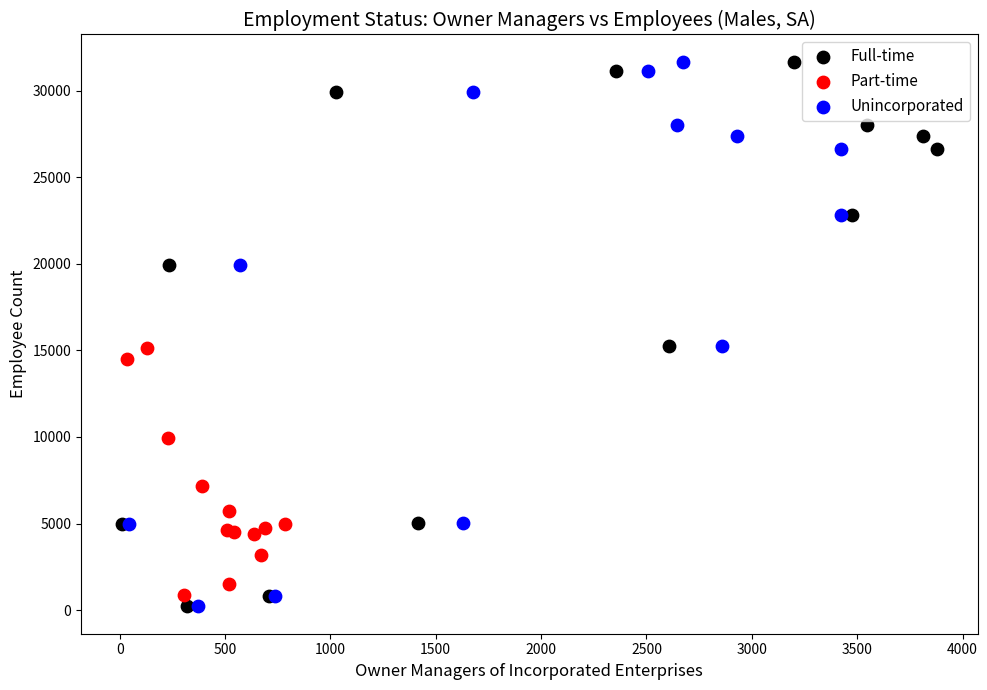

What are all the series names shown in the legend?

Full-time, Part-time, Unincorporated